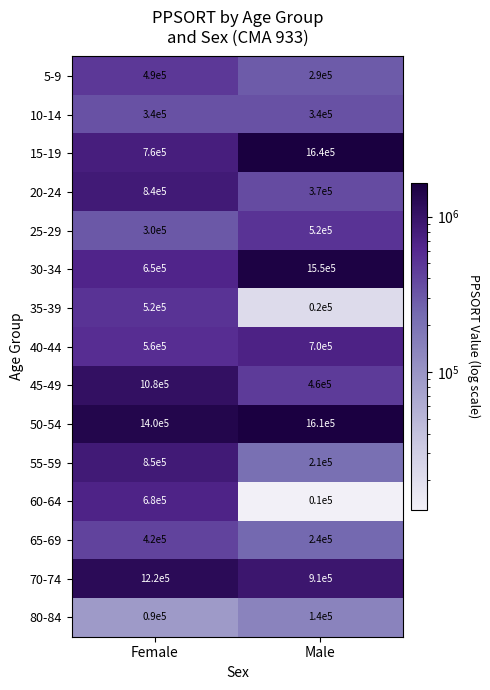

What is the difference between the maximum and minimum values in the 50-54 series?

210000